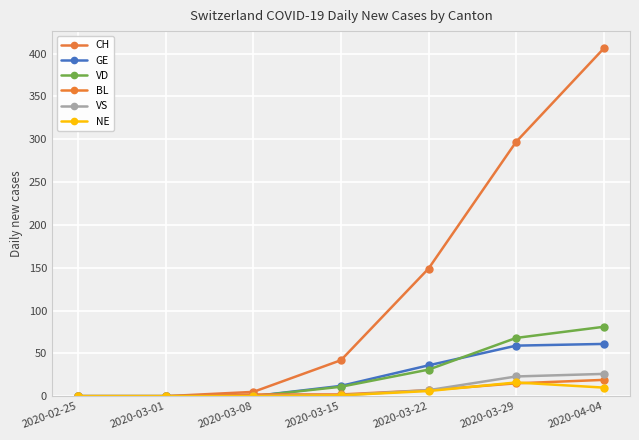

How many lines are shown in the chart?

6